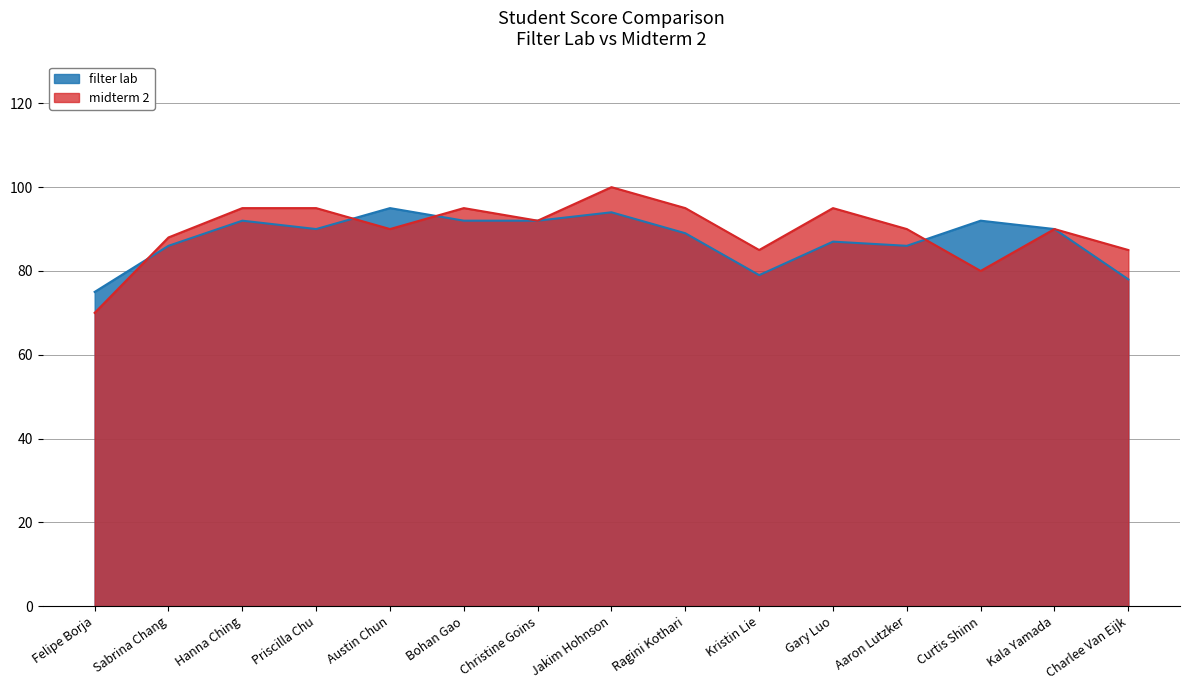

Reading left to right, extract all data points from this chart.

filter lab: Felipe Borja=75	Sabrina Chang=86	Hanna Ching=92	Priscilla Chu=90	Austin Chun=95	Bohan Gao=92	Christine Goins=92	Jakim Hohnson=94	Ragini Kothari=89	Kristin Lie=79	Gary Luo=87	Aaron Lutzker=86	Curtis Shinn=92	Kala Yamada=90	Charlee Van Eijk=78
midterm 2: Felipe Borja=70	Sabrina Chang=88	Hanna Ching=95	Priscilla Chu=95	Austin Chun=90	Bohan Gao=95	Christine Goins=92	Jakim Hohnson=100	Ragini Kothari=95	Kristin Lie=85	Gary Luo=95	Aaron Lutzker=90	Curtis Shinn=80	Kala Yamada=90	Charlee Van Eijk=85